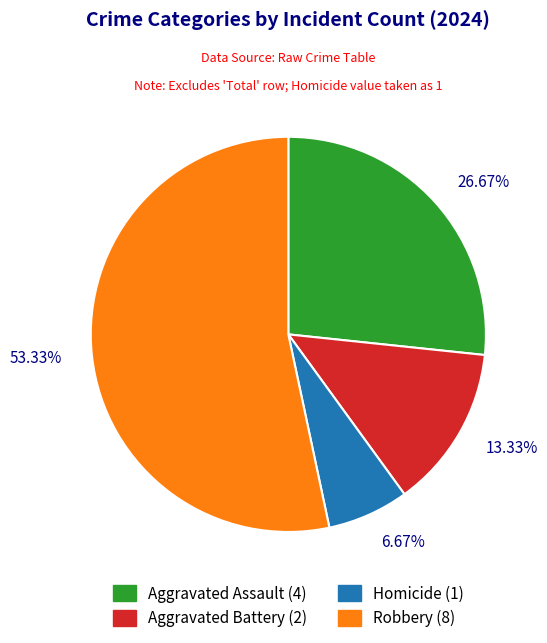

Do Aggravated Battery and Robbery together represent more than half of the pie?

Yes